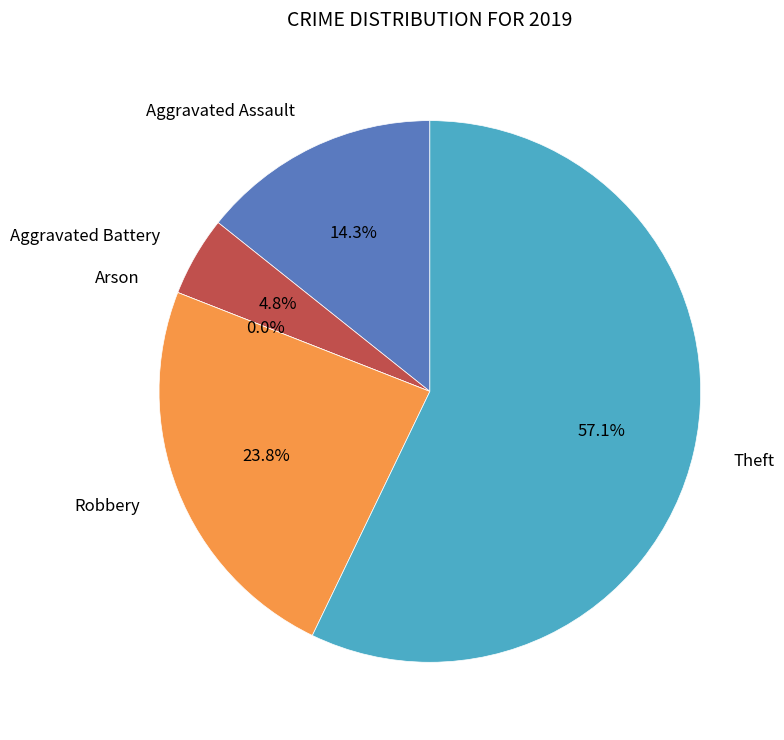

Approximately how many times larger is the value at Aggravated Assault compared to Aggravated Battery?

3.0